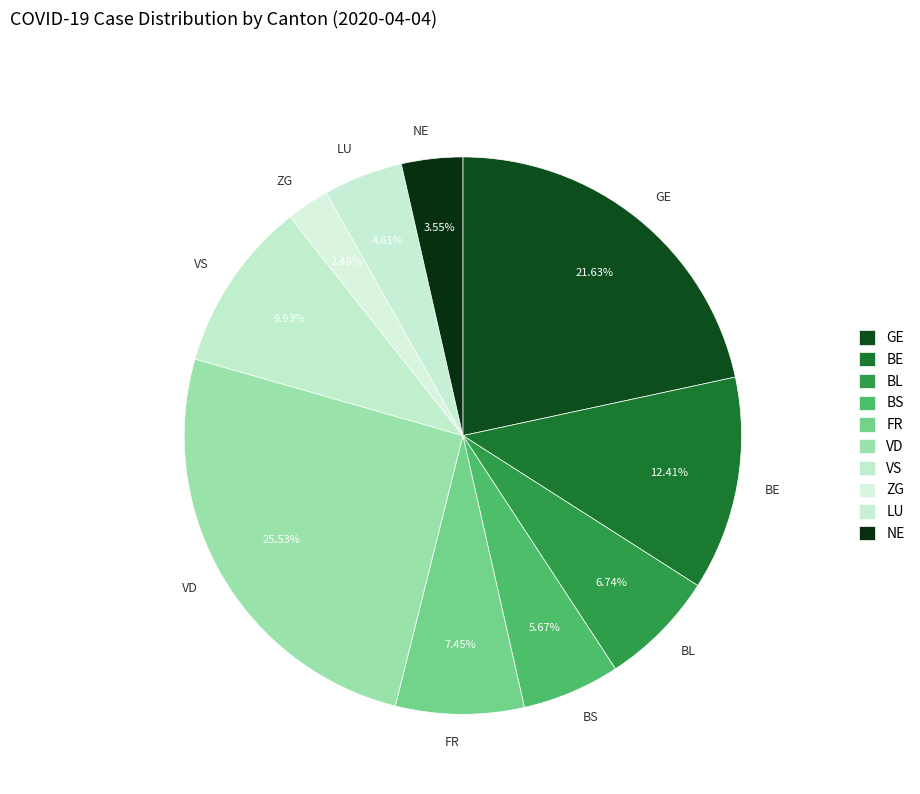

How many slices are in this pie chart?

10